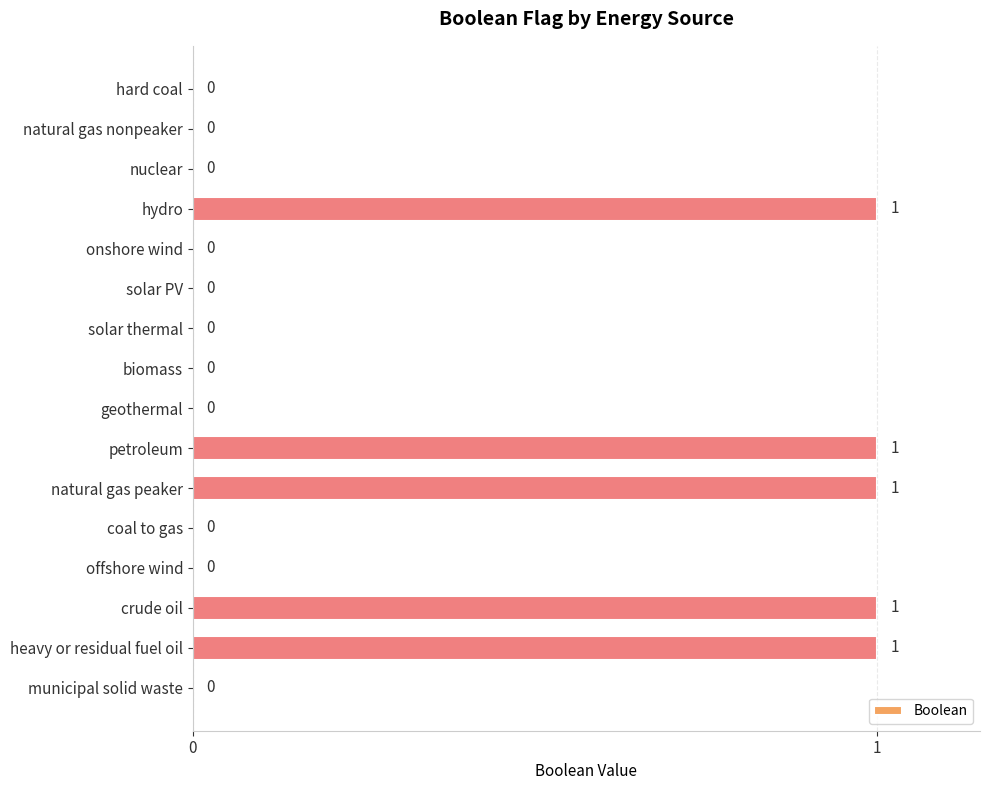

Reading top to bottom, what are all the values shown in this chart?

hard coal=0	natural gas nonpeaker=0	nuclear=0	hydro=1	onshore wind=0	solar PV=0	solar thermal=0	biomass=0	geothermal=0	petroleum=1	natural gas peaker=1	coal to gas=0	offshore wind=0	crude oil=1	heavy or residual fuel oil=1	municipal solid waste=0